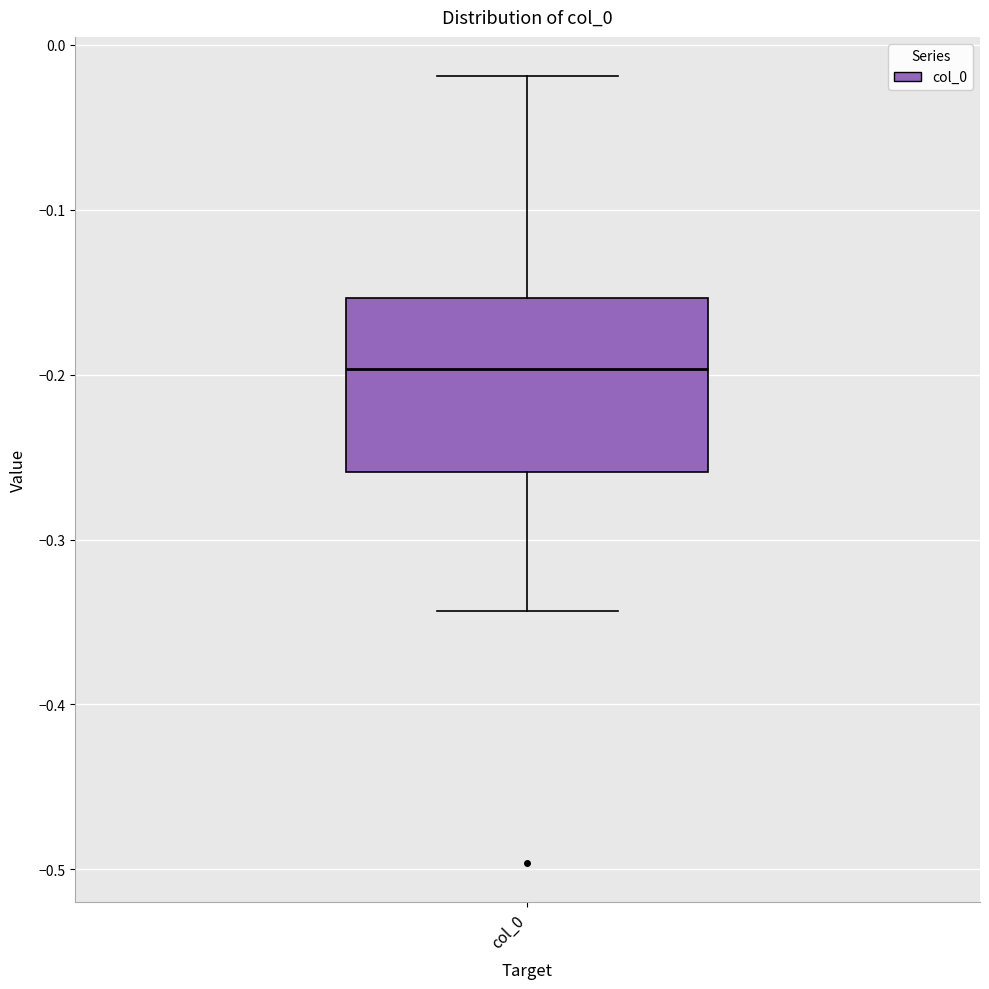

Read this box plot against the y-axis: the position of the median line, the range covered by the box, and the ends of both whiskers. The values are not printed on the chart, so give them approximately, as read against the axis.

median -0.20, box -0.26 to -0.15, whiskers -0.34 to -0.02